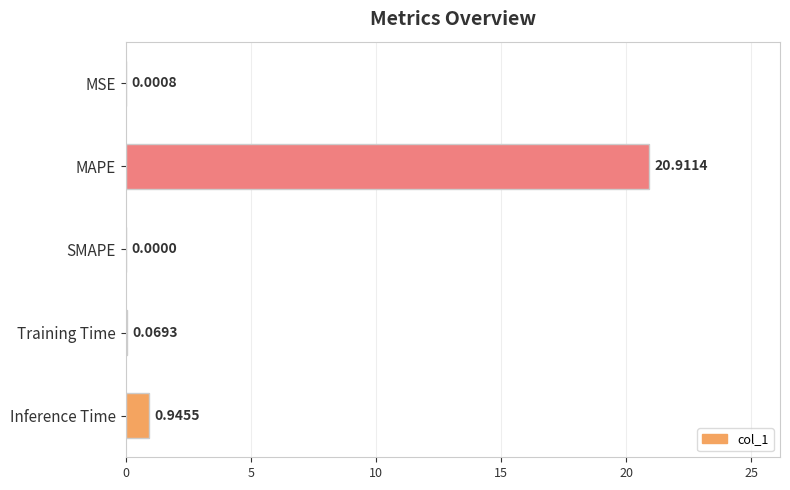

How many categories are shown in the chart?

5